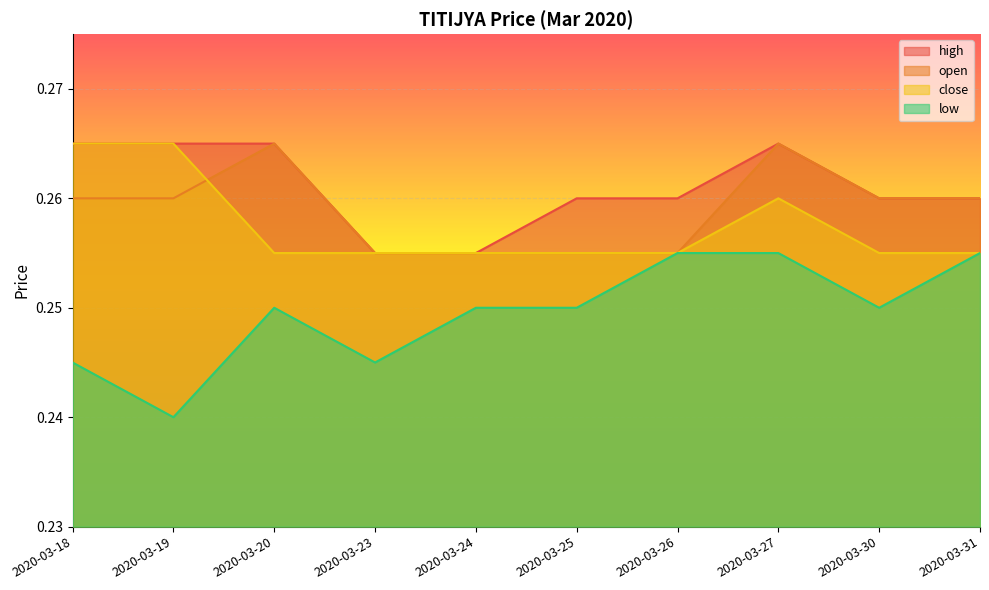

Where is close nearest to the value 0?

2020-03-20